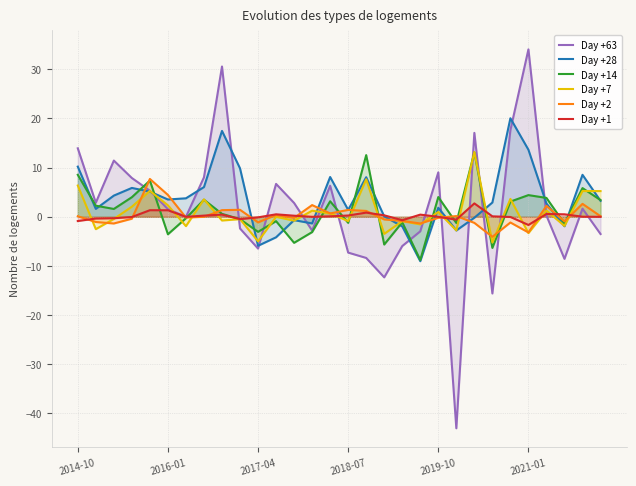

Which series has the largest range (max minus min)?

Day +63